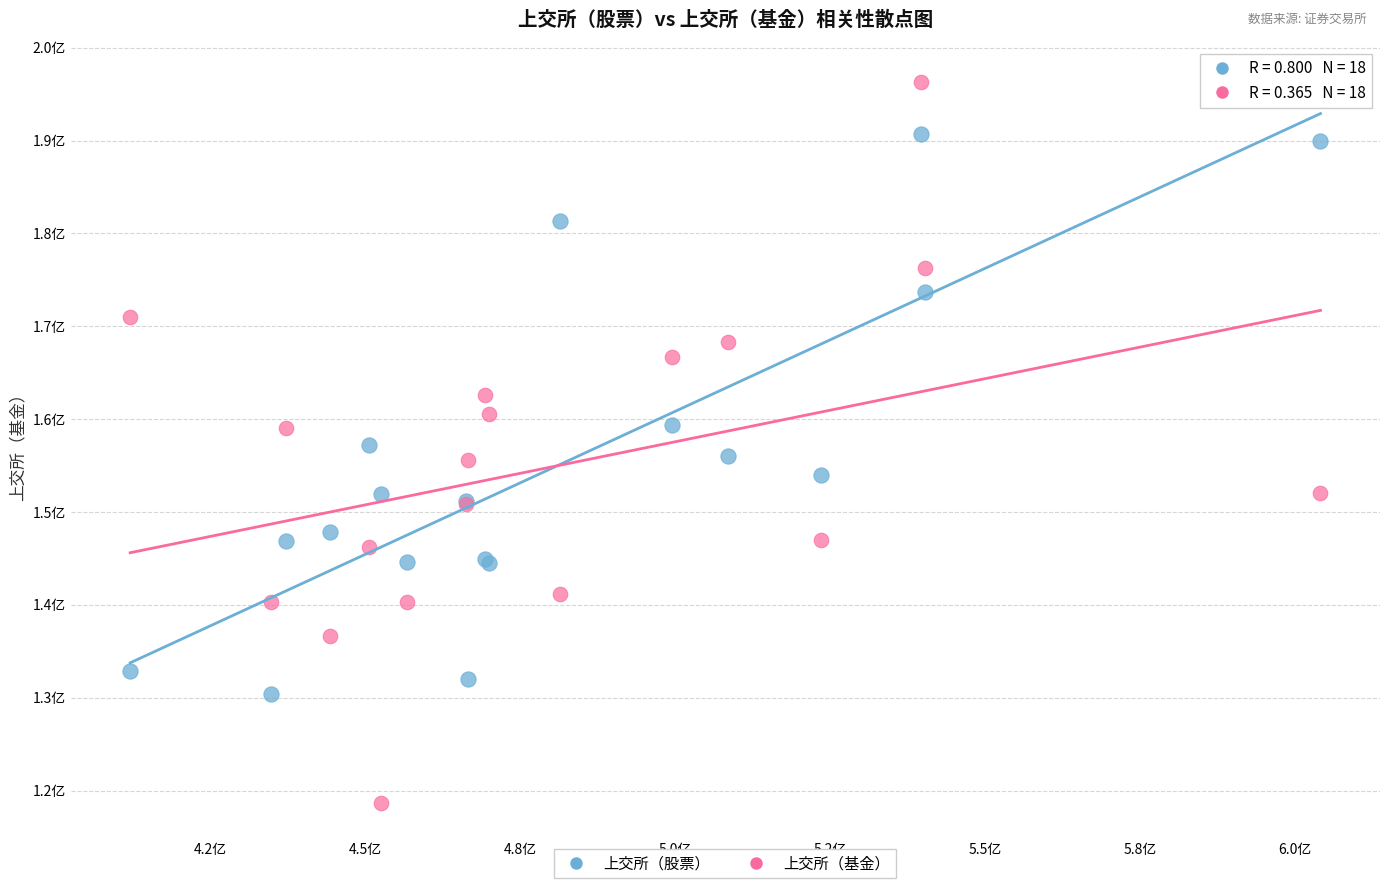

Which series reaches the maximum Y coordinate?

上交所（基金）